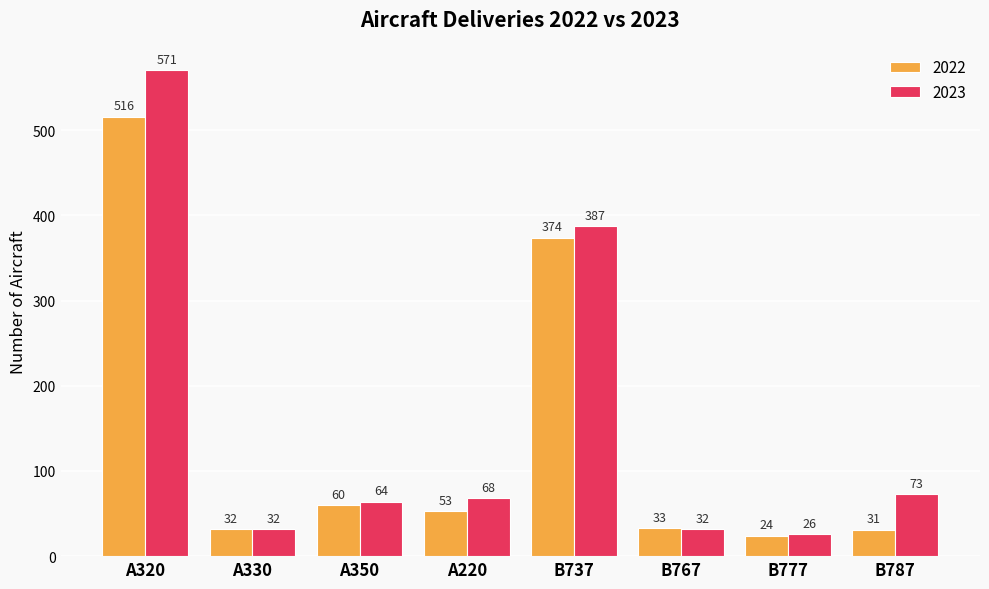

Reading left to right, list all the values displayed in this chart.

2022: A320=516	A330=32	A350=60	A220=53	B737=374	B767=33	B777=24	B787=31
2023: A320=571	A330=32	A350=64	A220=68	B737=387	B767=32	B777=26	B787=73